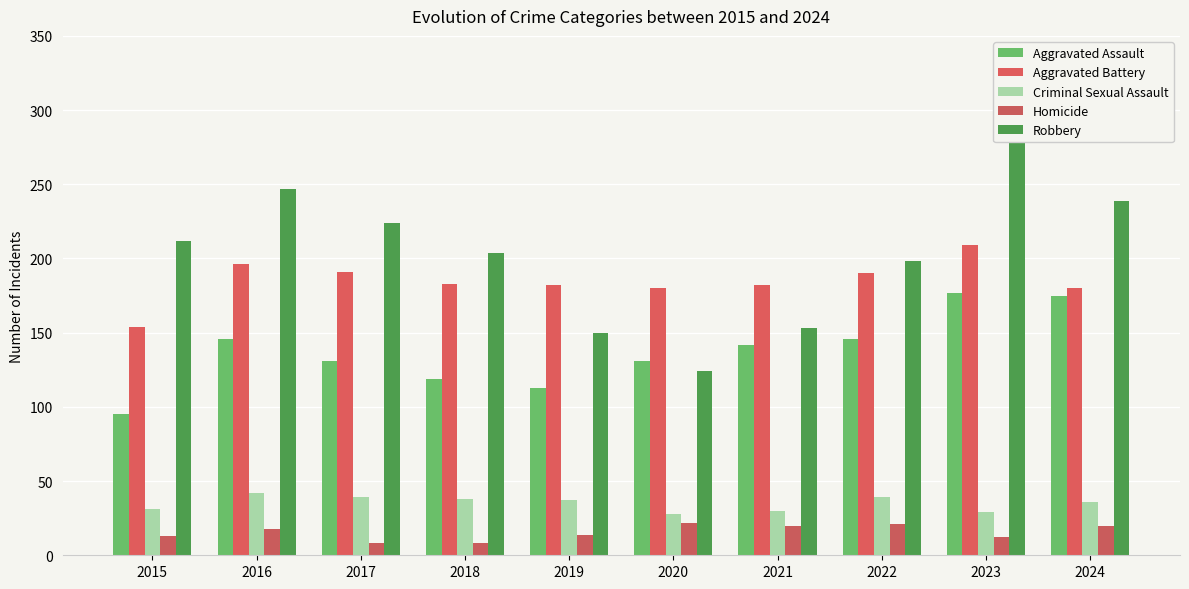

Reading left to right, extract all data points from this chart.

Aggravated Assault: 95	146	131	119	113	131	142	146	177	175
Aggravated Battery: 154	196	191	183	182	180	182	190	209	180
Criminal Sexual Assault: 31	42	39	38	37	28	30	39	29	36
Homicide: 13	18	8	8	14	22	20	21	12	20
Robbery: 212	247	224	204	150	124	153	198	316	239